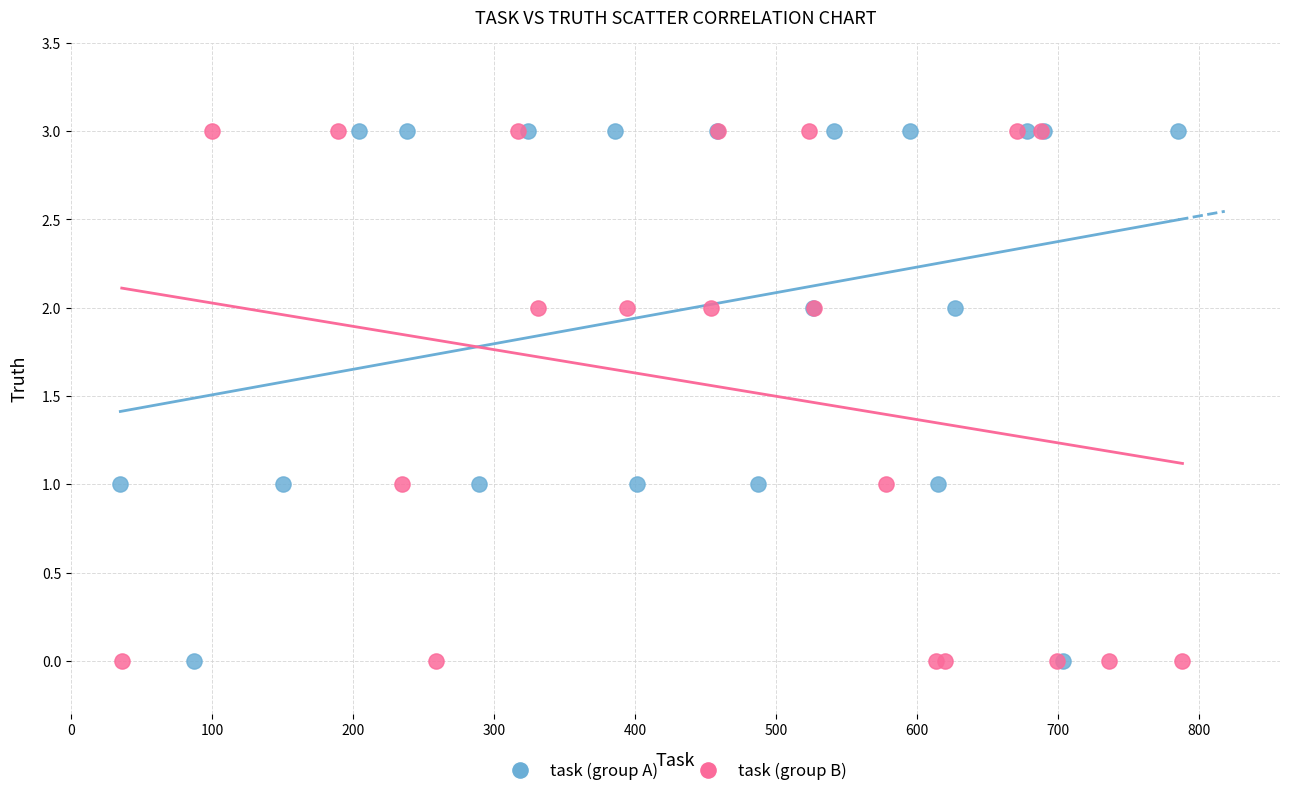

What are all the series names shown in the legend?

task (group A), task (group B)